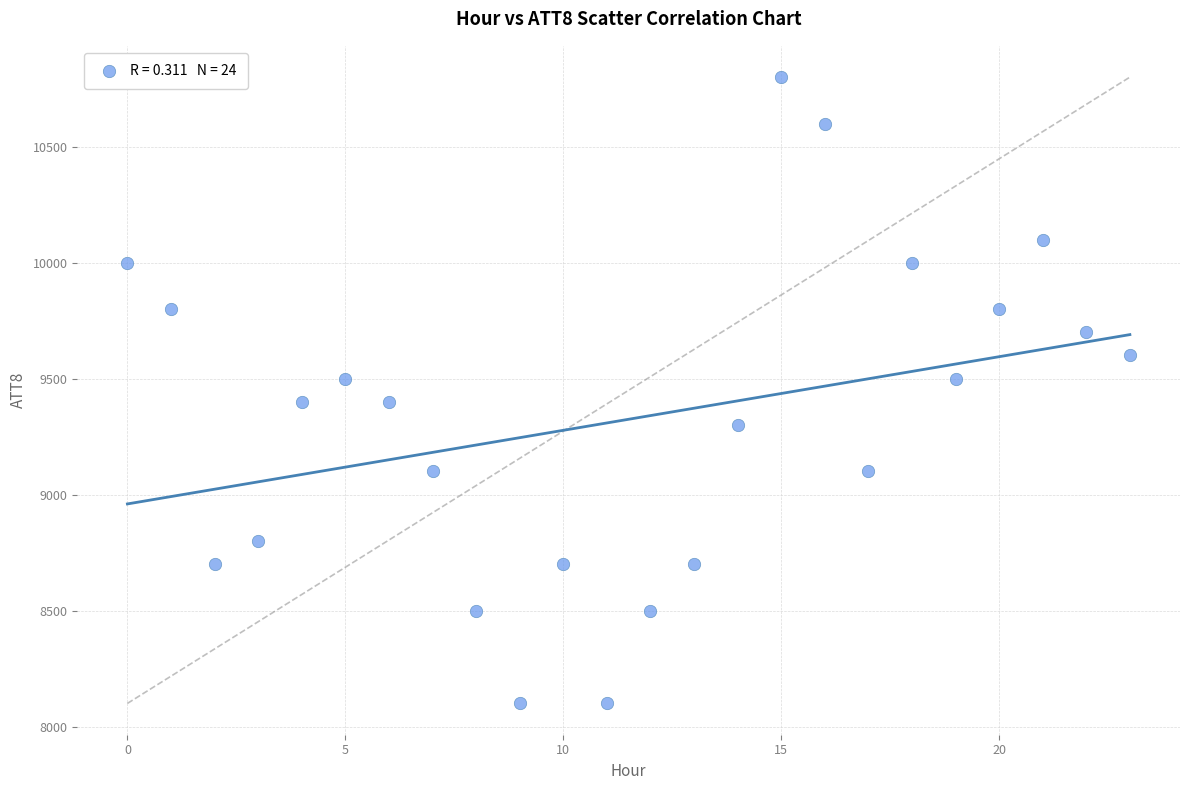

What is the range of Y values (max minus min)?

2700